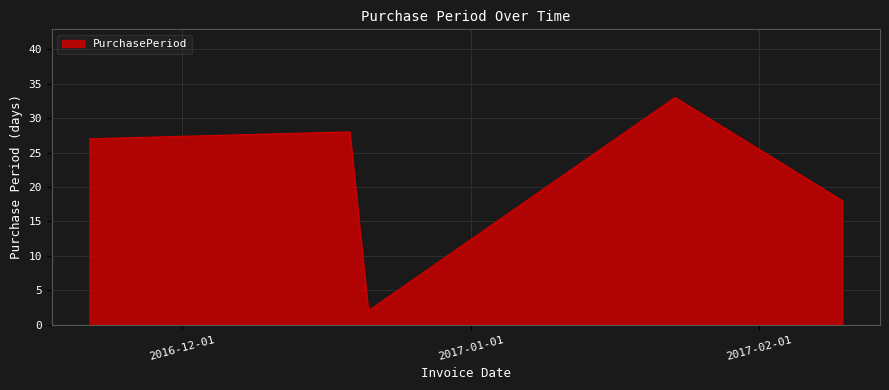

True or false: there are more than 2 points higher than both neighbors.

False